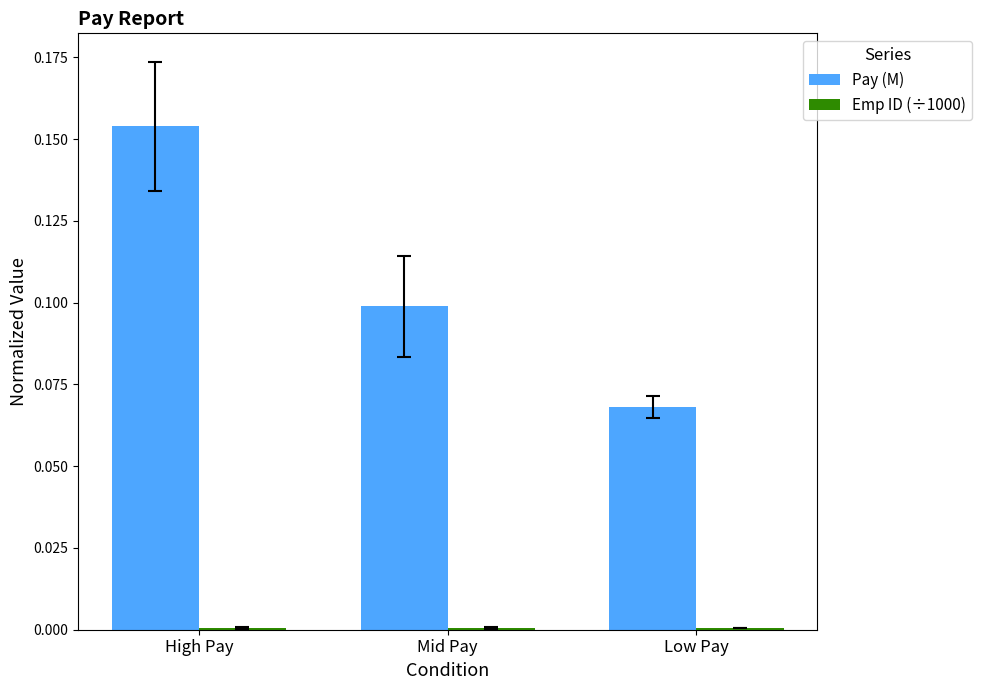

The value of Pay (M) at High Pay is 0.1. True or false?

False